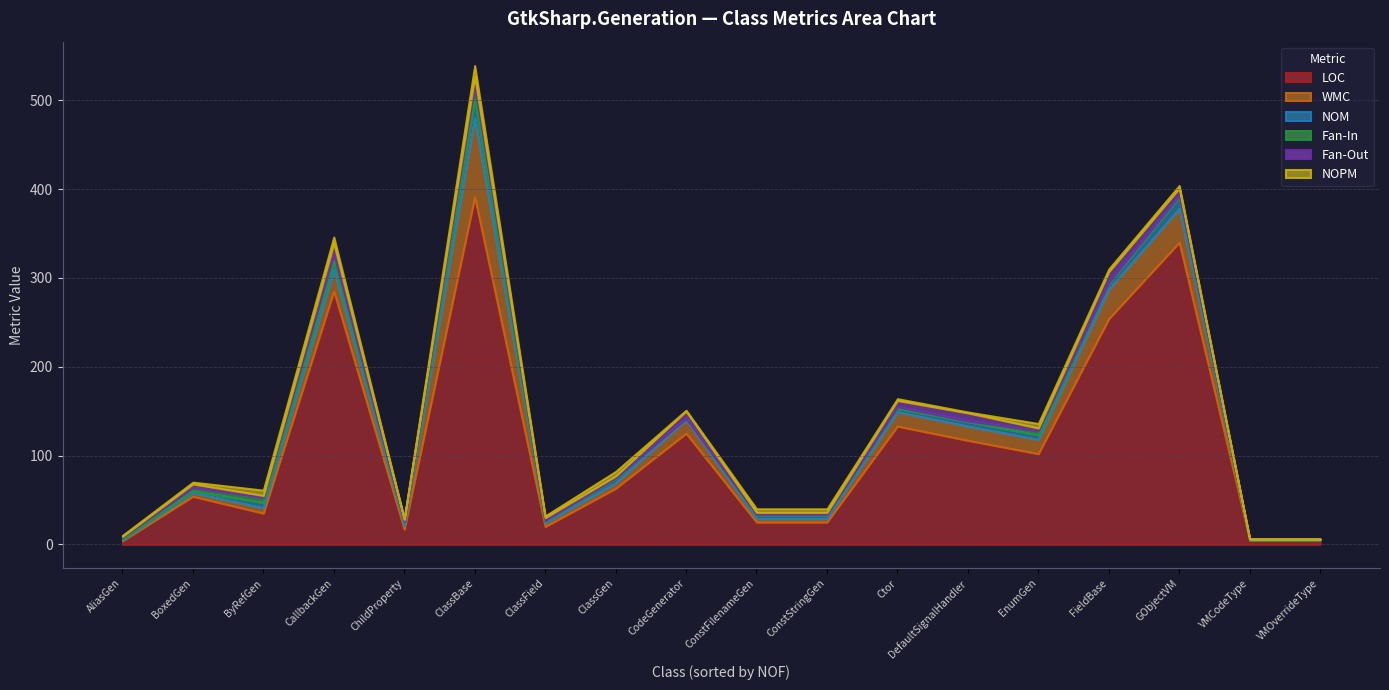

What are all the series names shown in the legend?

LOC, WMC, NOM, Fan-In, Fan-Out, NOPM